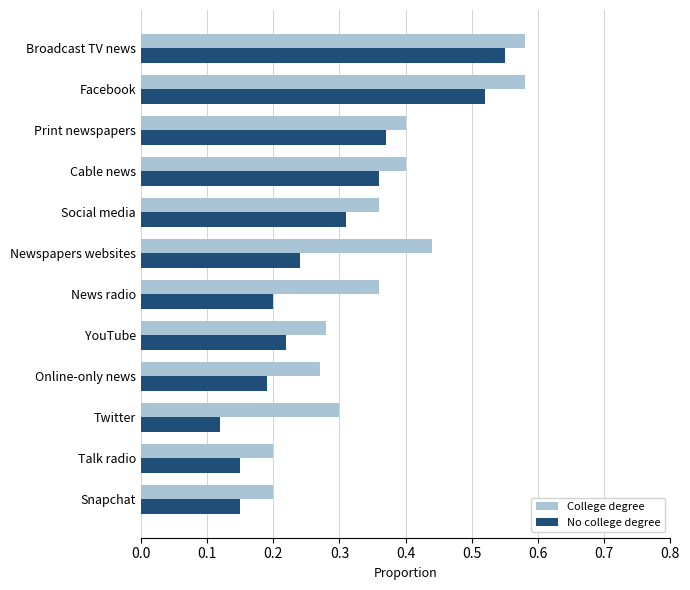

How many No college degree values are between 0 and 1?

12